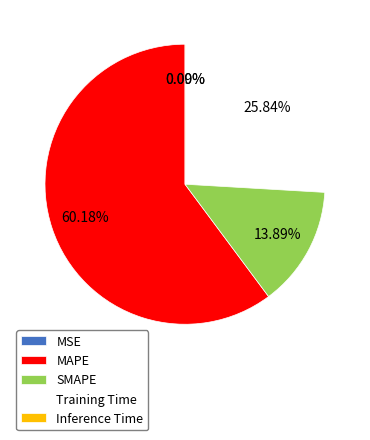

To the nearest percent, what portion does SMAPE represent?

14%